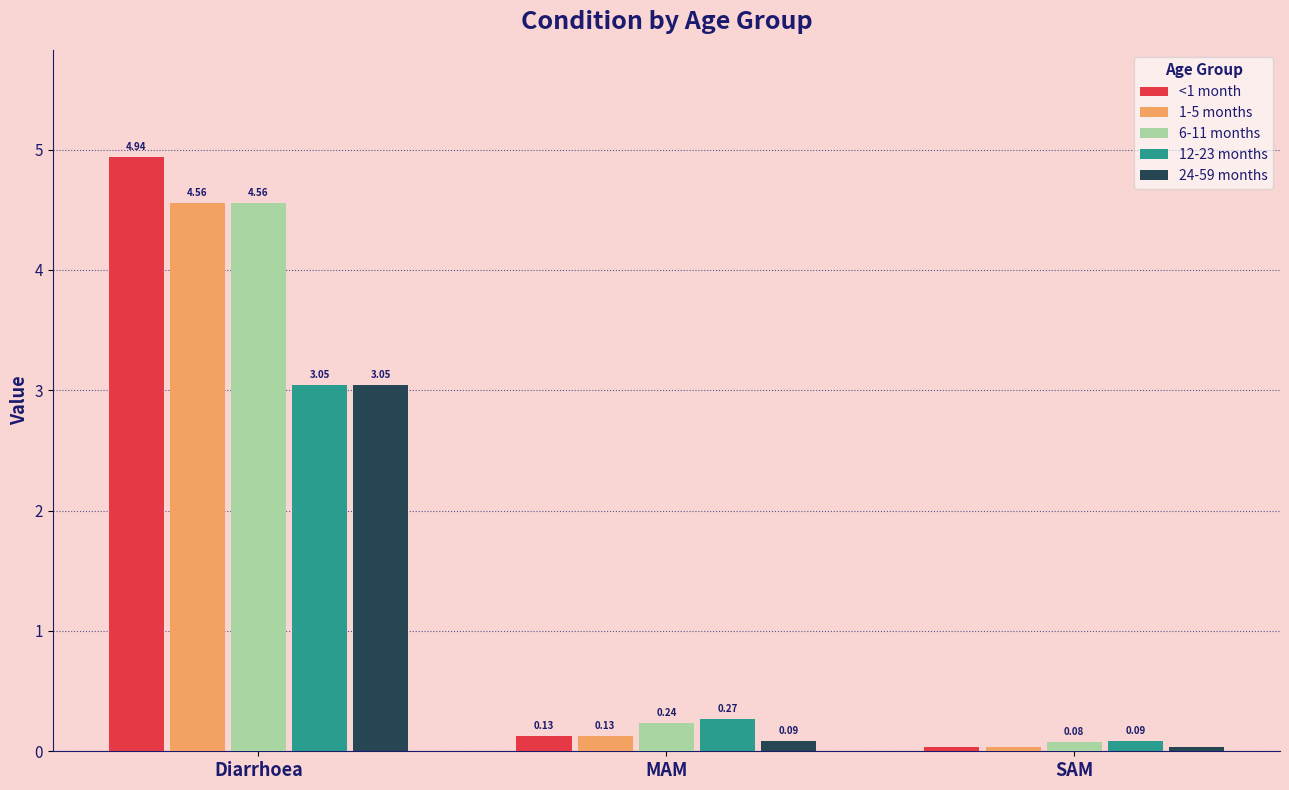

How many bars are there in each group?

5